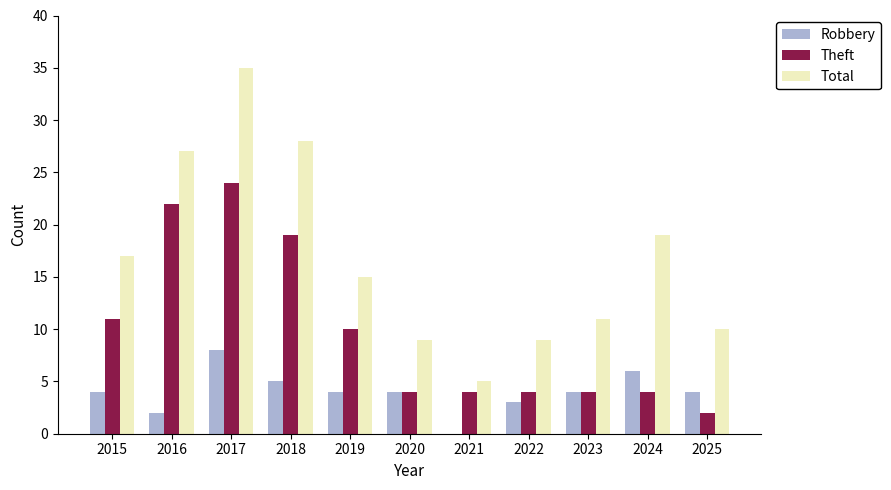

Reading left to right, what are all the values shown in this chart?

Robbery: 2015=4	2016=2	2017=8	2018=5	2019=4	2020=4	2021=0	2022=3	2023=4	2024=6	2025=4
Theft: 2015=11	2016=22	2017=24	2018=19	2019=10	2020=4	2021=4	2022=4	2023=4	2024=4	2025=2
Total: 2015=17	2016=27	2017=35	2018=28	2019=15	2020=9	2021=5	2022=9	2023=11	2024=19	2025=10